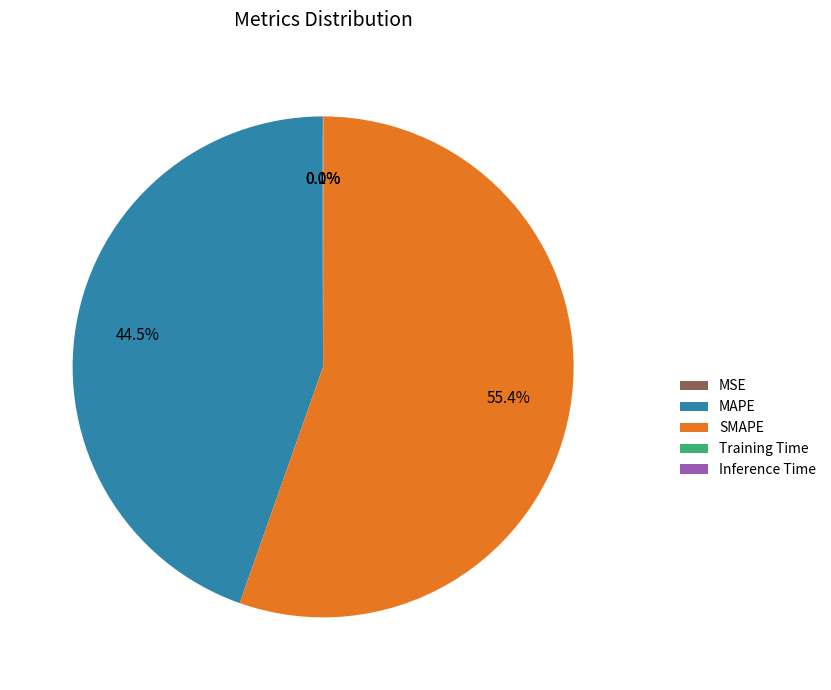

Which category has the biggest portion of the pie?

SMAPE